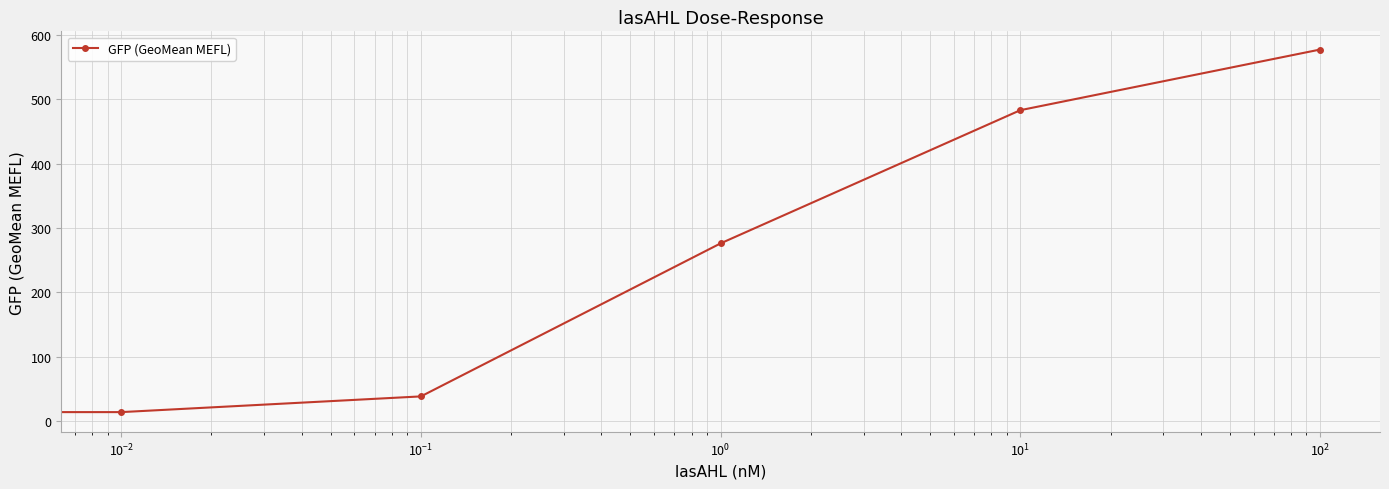

What is the smallest value displayed?

10.9